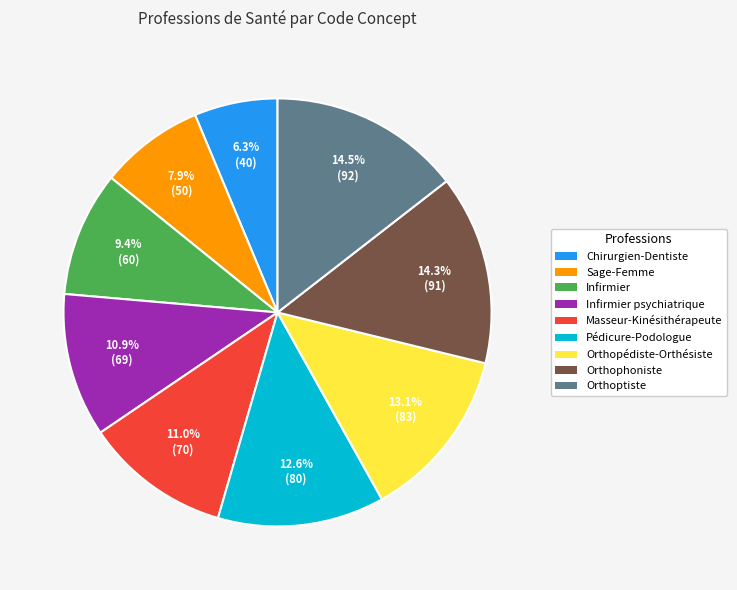

Does any single category account for the majority?

No